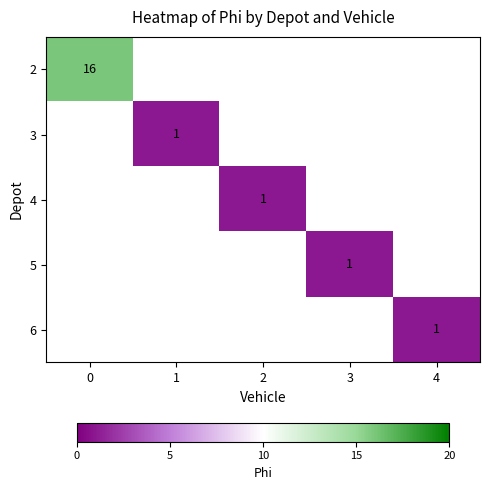

Which has a higher value, 2 or 3?

3